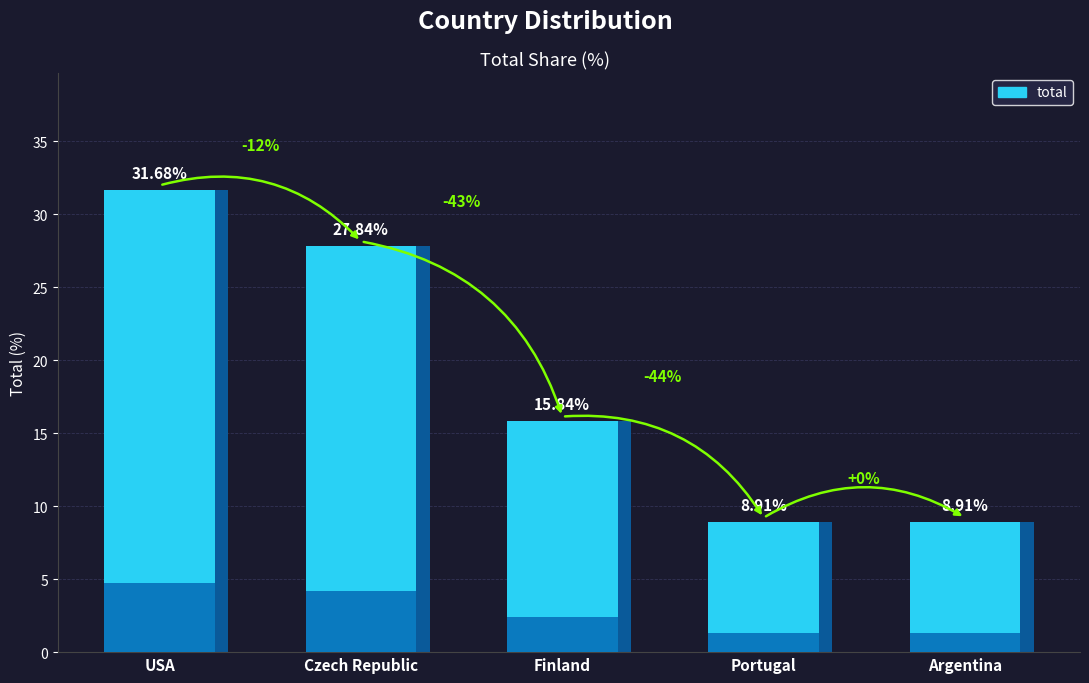

Which category has the lowest value across all series?

Portugal